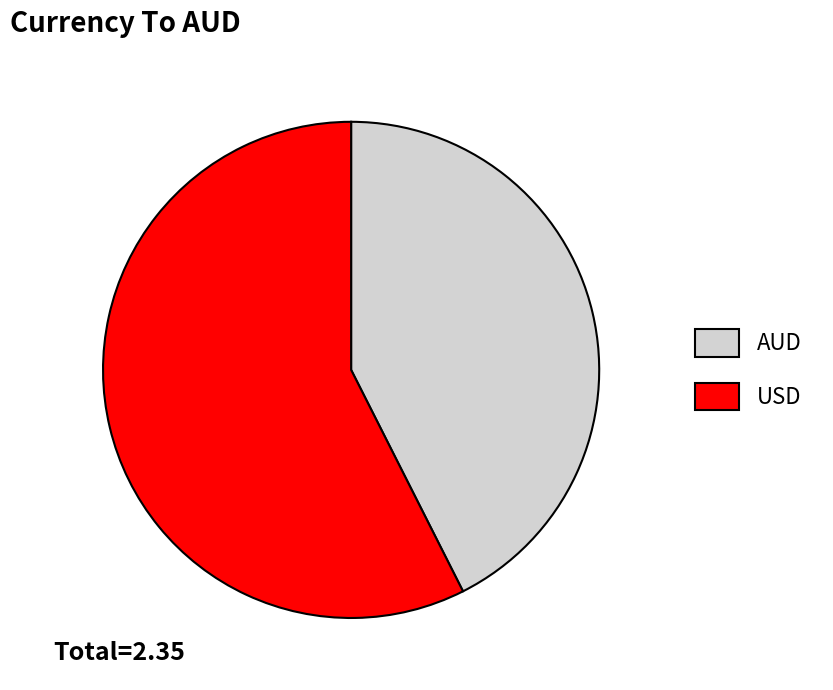

The AUD slice represents 51% of the pie. True or false?

False